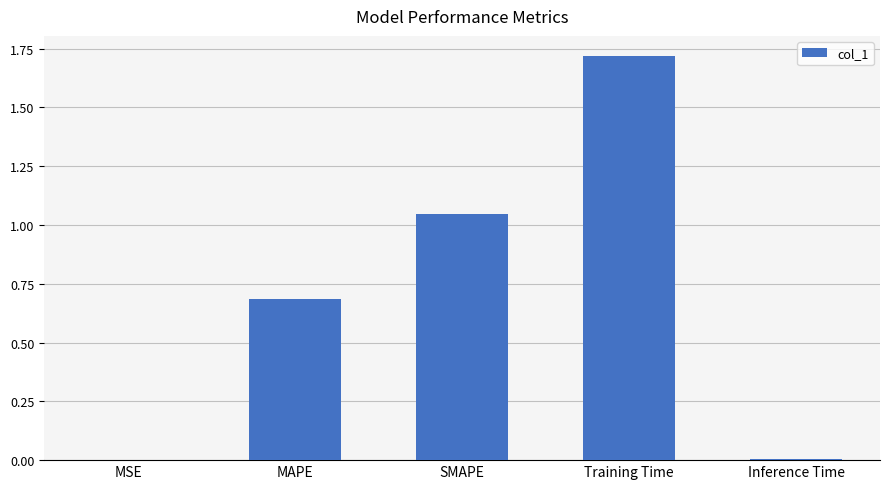

Which label corresponds to the largest value in the chart?

Training Time